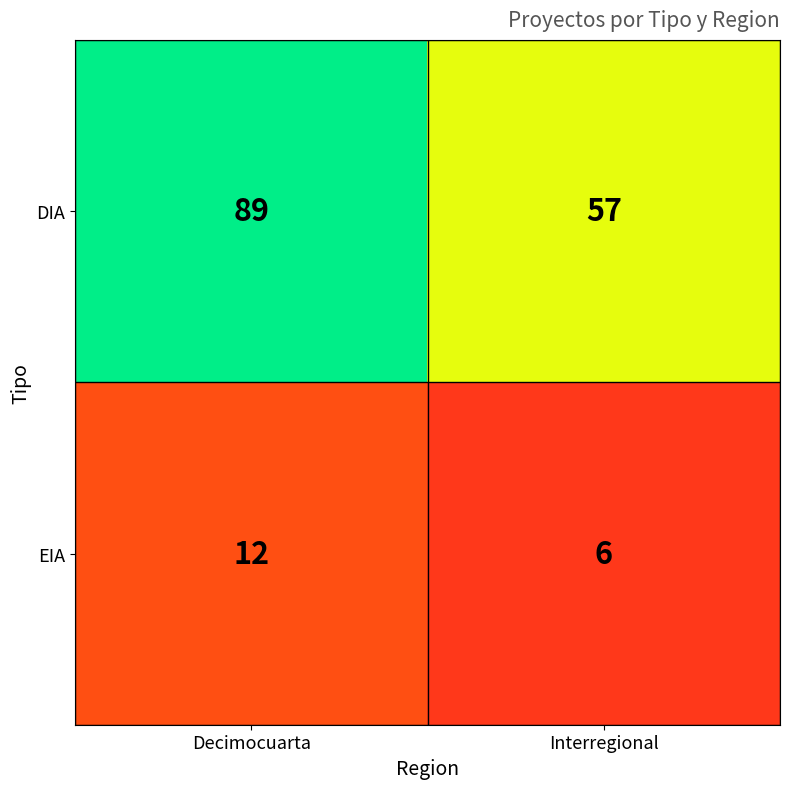

How many distinct data groups are displayed?

2